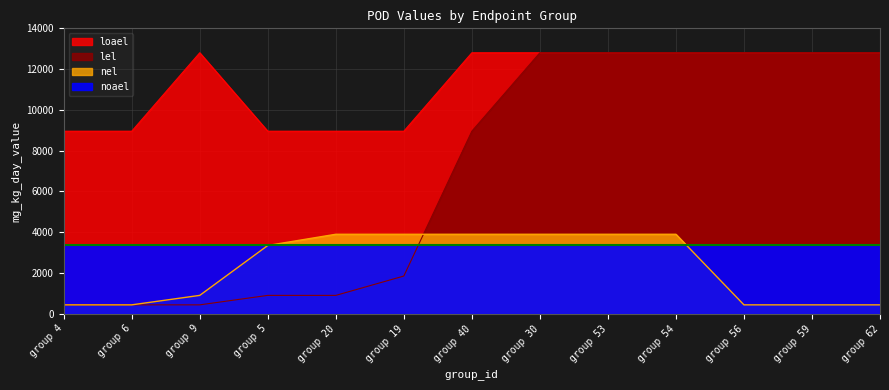

At which category is the sum across all series the highest?

group 30